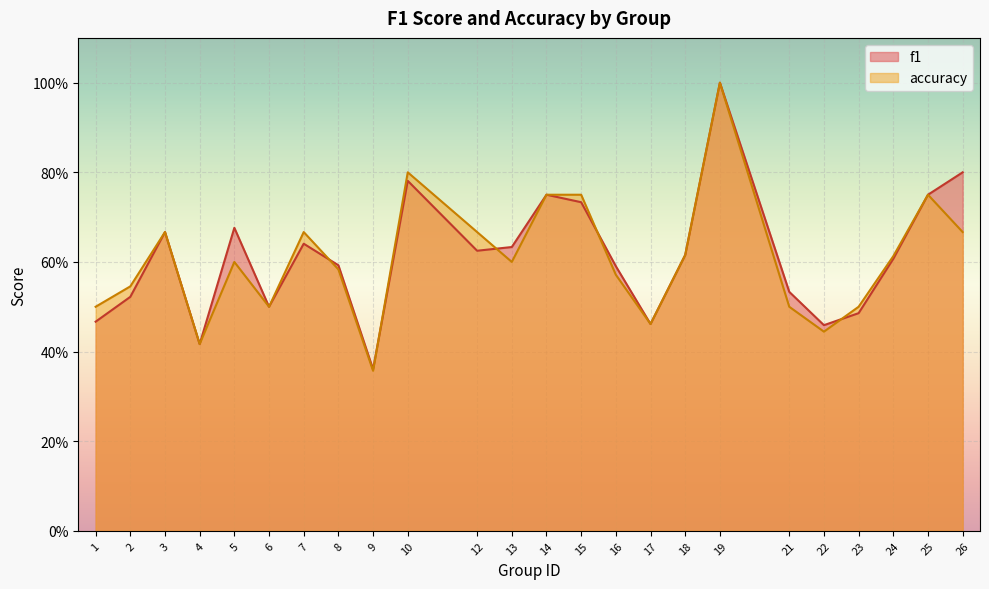

At how many categories does at least one series exceed 0?

24